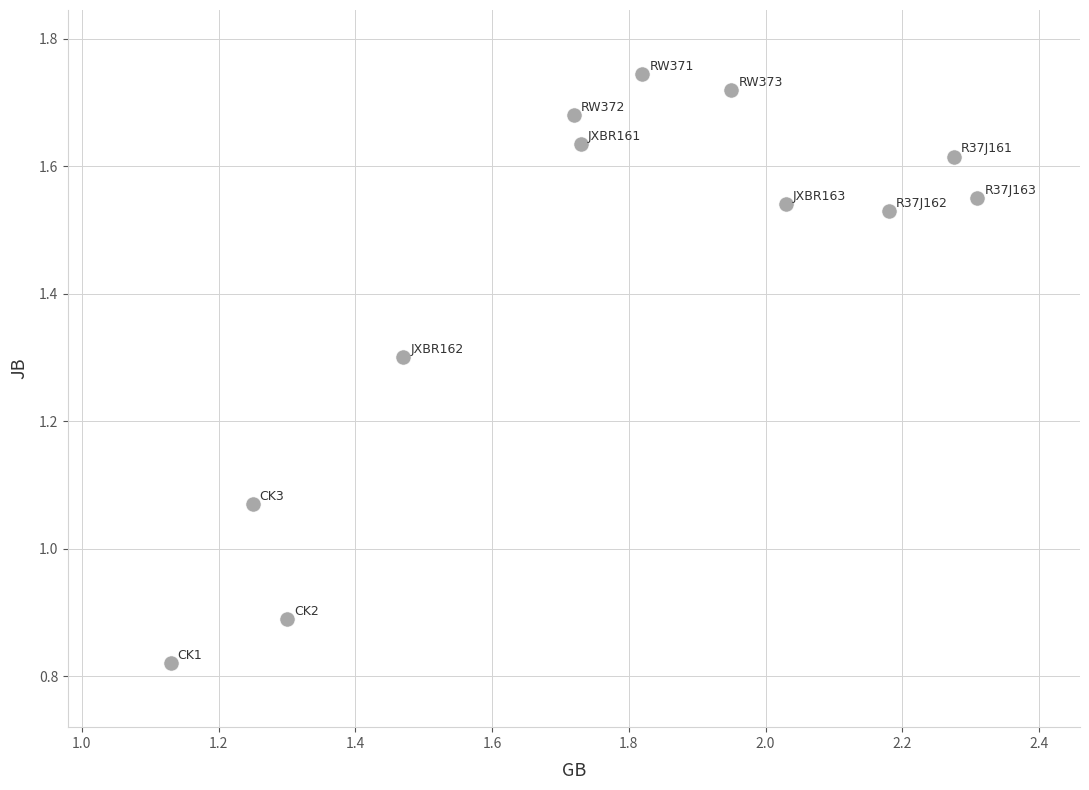

What is the range of X values (max minus min)?

1.2